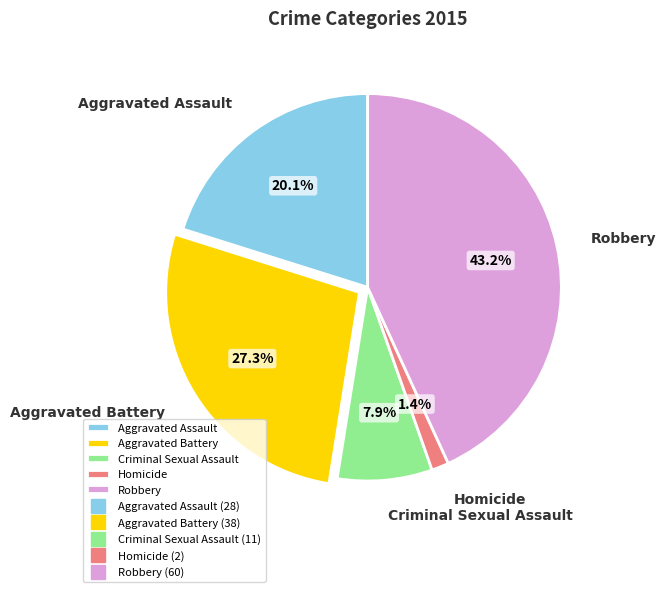

True or false: Robbery accounts for 35% of the total.

False